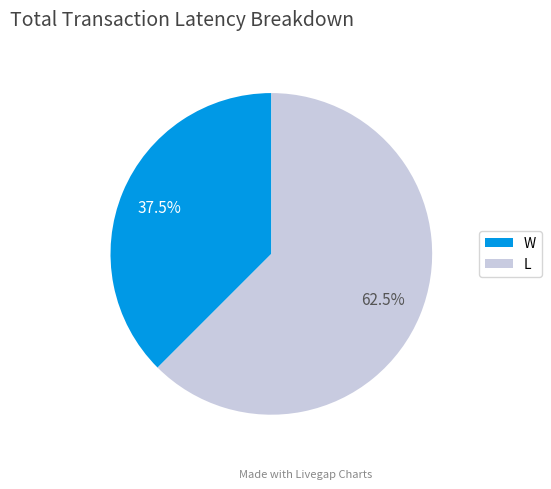

Count the number of slices in the pie.

2